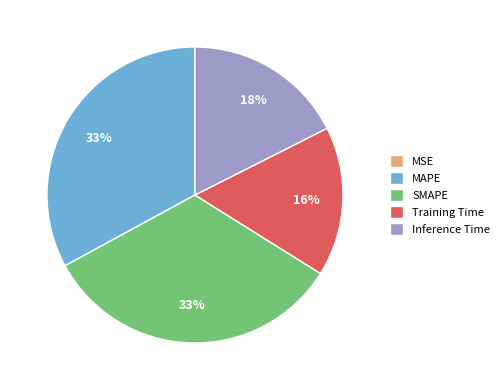

Is Inference Time the majority of the pie?

No